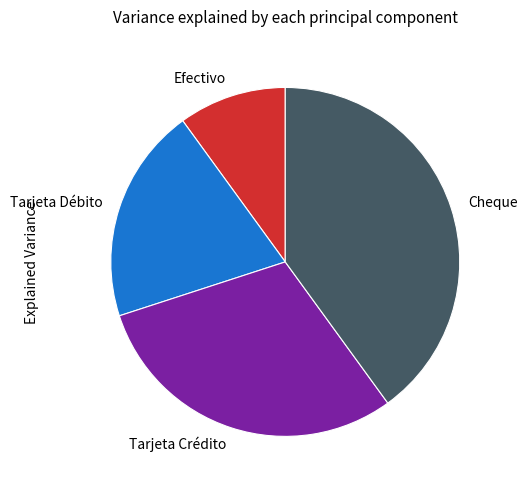

Rank the categories by value from highest to lowest.

Cheque, Tarjeta Crédito, Tarjeta Débito, Efectivo